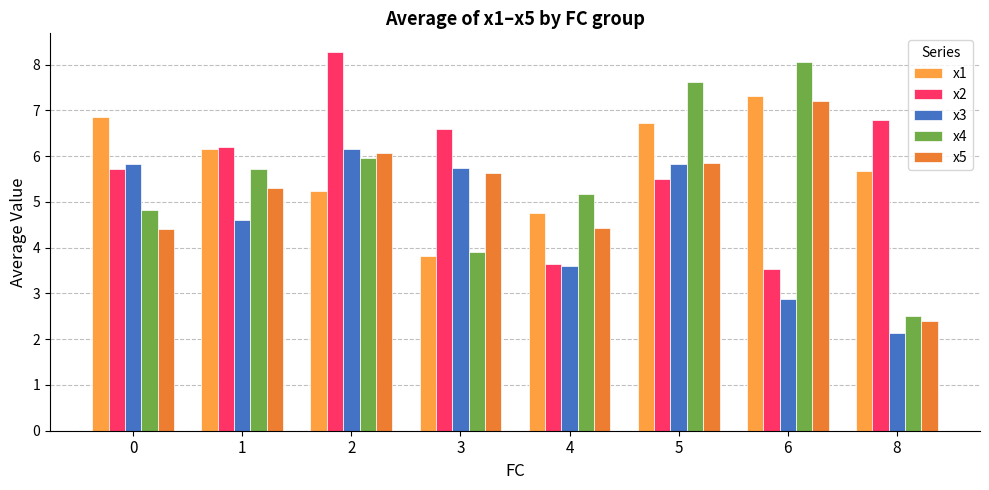

List the labels in order of x4 value, smallest first.

8, 3, 0, 4, 1, 2, 5, 6